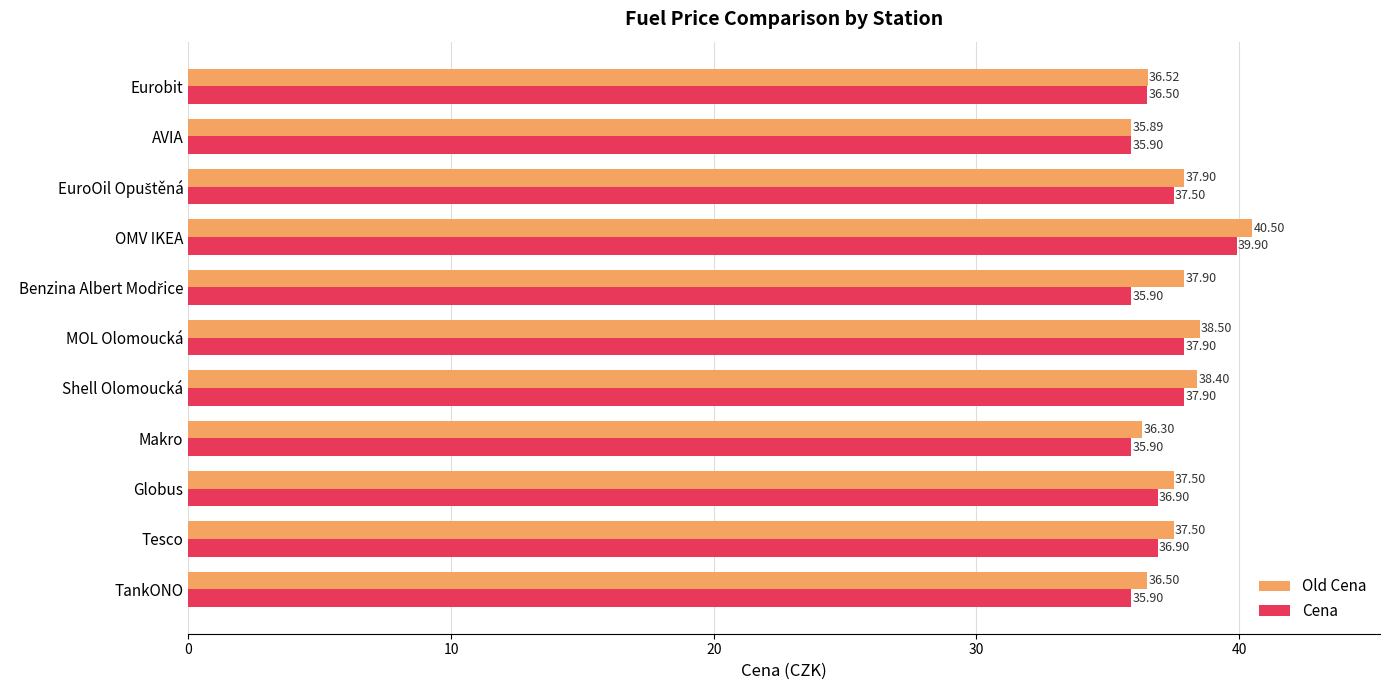

What is the difference between the highest and lowest values at Makro?

0.4